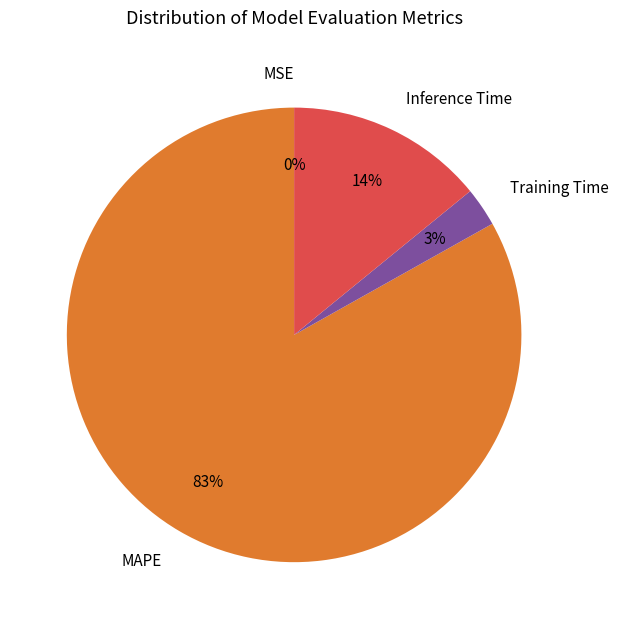

Between MAPE and Training Time, which is larger?

MAPE